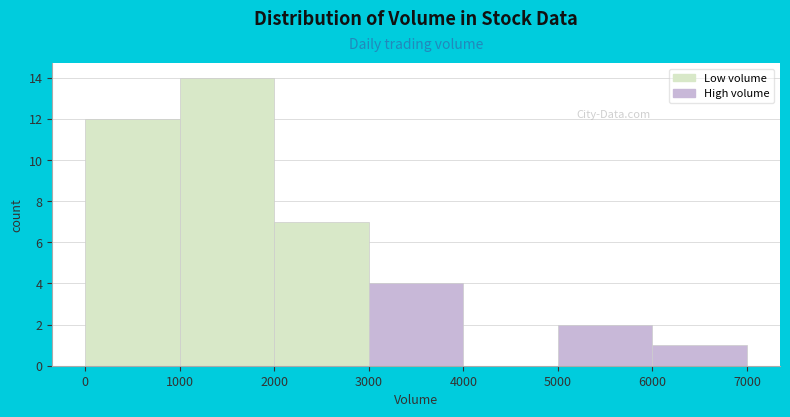

What is the height of the bar covering 3000 to 4000 on the x-axis? The values are not printed on the chart, so give them approximately, as read against the axis.

4